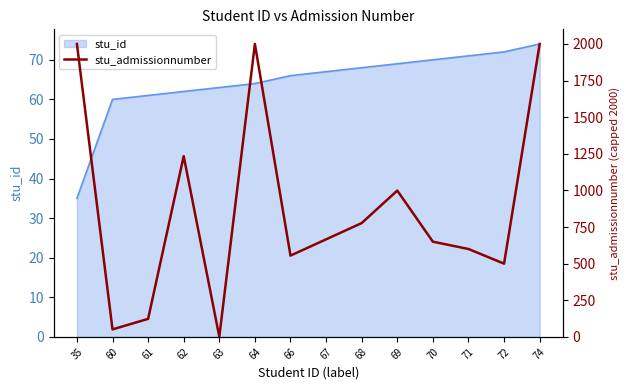

List the labels in order of value, largest first.

35, 64, 74, 62, 69, 68, 67, 70, 71, 66, 72, 61, 60, 63